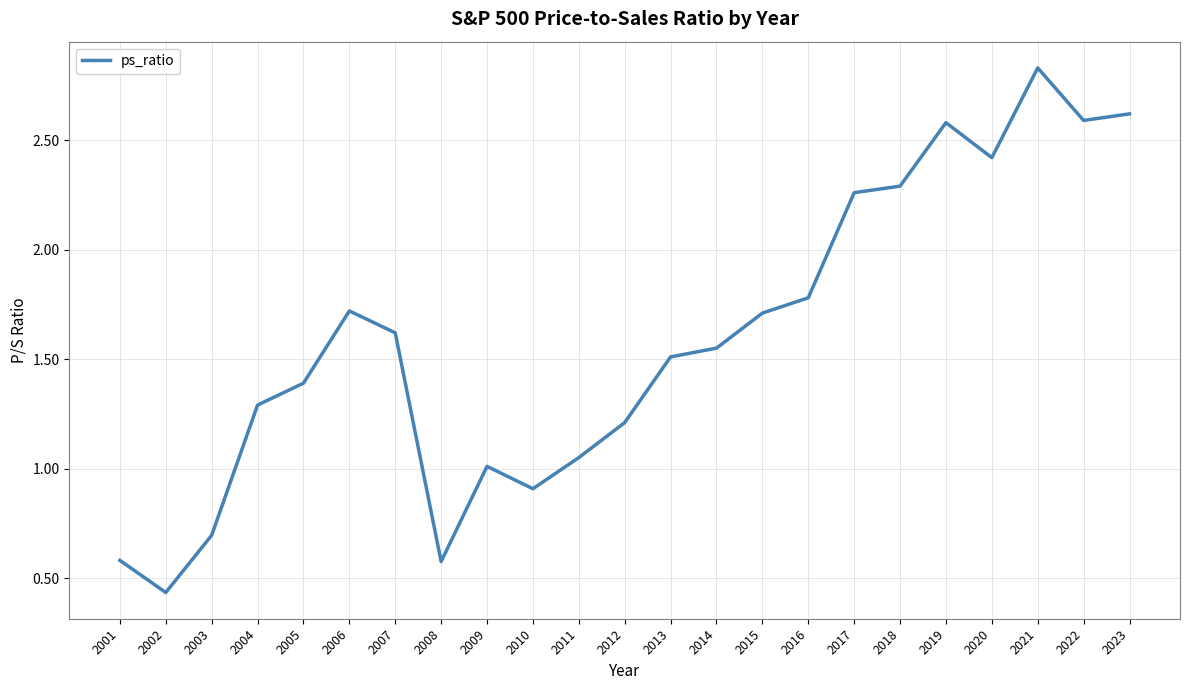

The chart shows a value of 2.6 at 2019. True or false?

True